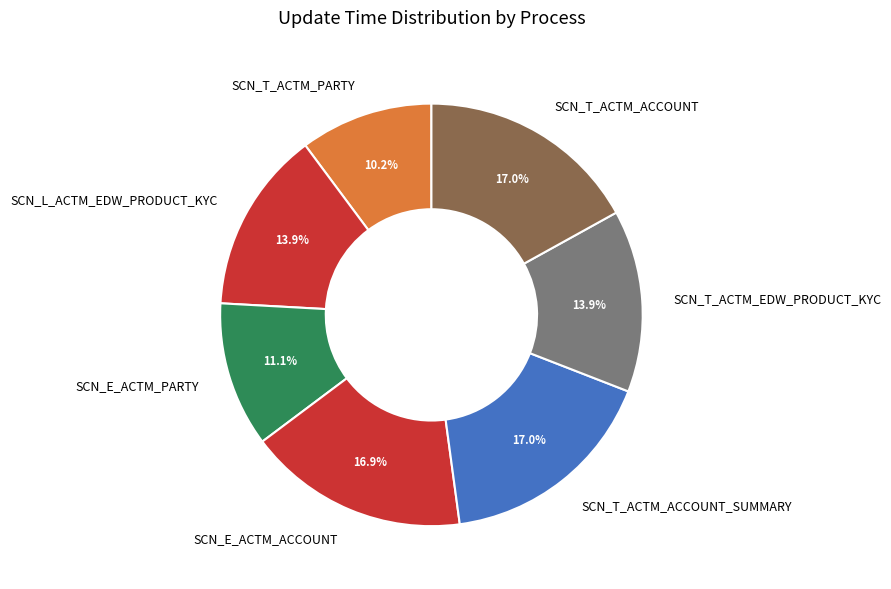

Count the number of slices in the pie.

7